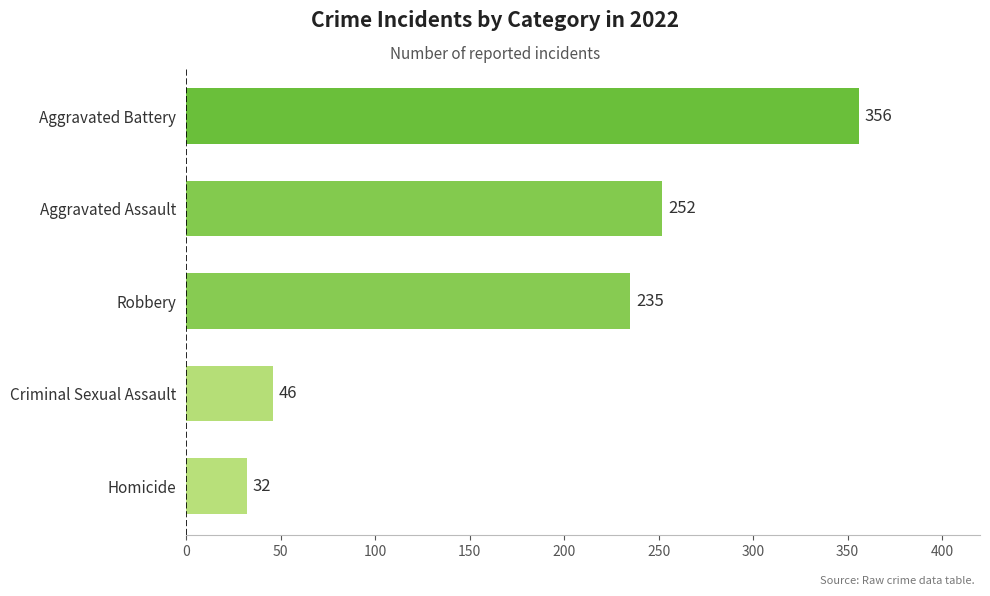

What is the difference between the values at Aggravated Assault and Criminal Sexual Assault?

206